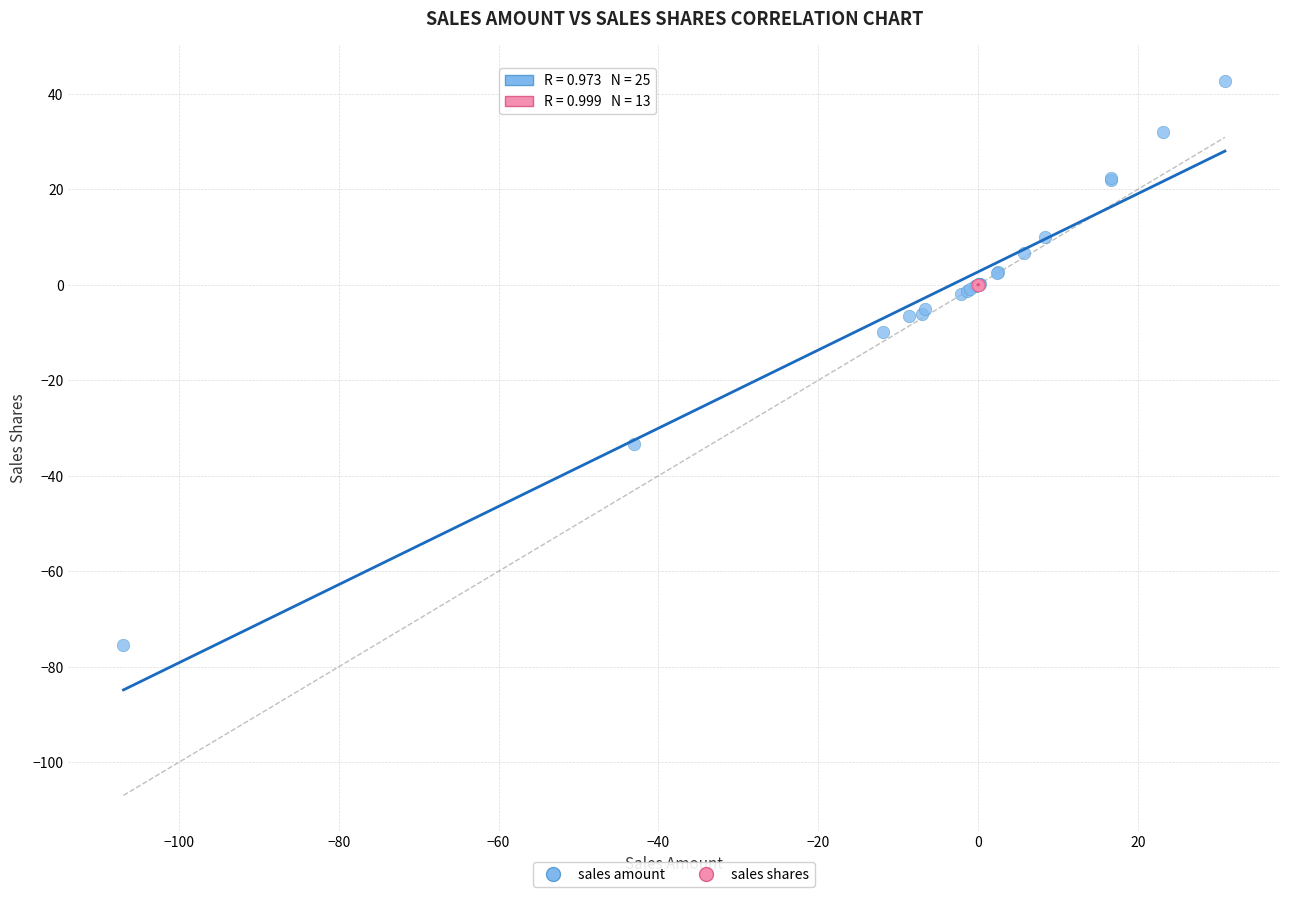

Which series has the widest spread of Y values?

sales amount